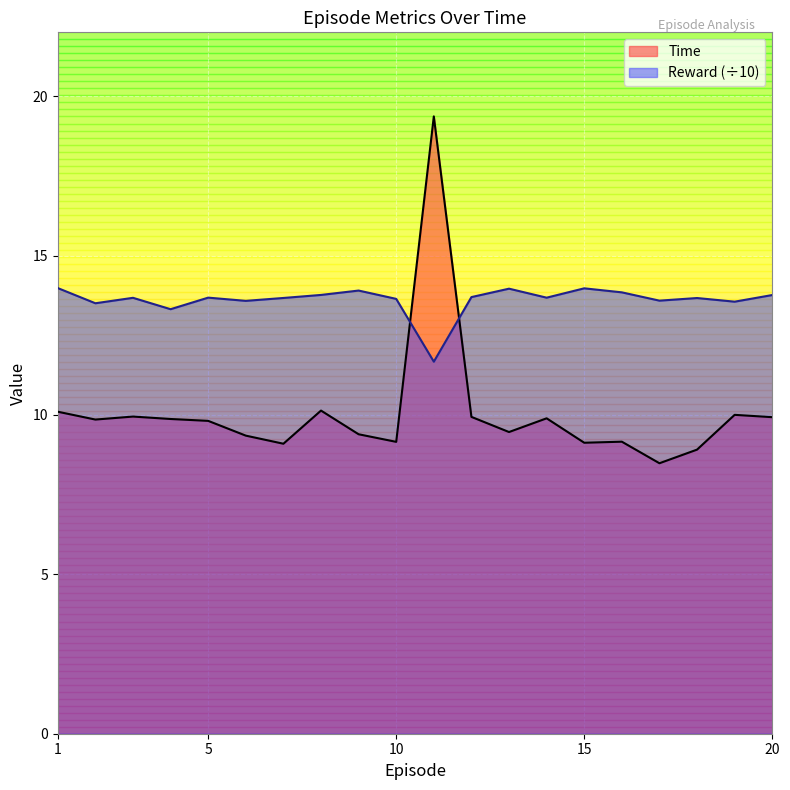

Rank the categories by Time value from lowest to highest.

17, 18, 7, 15, 10, 16, 6, 9, 13, 5, 2, 4, 14, 20, 12, 3, 19, 1, 8, 11